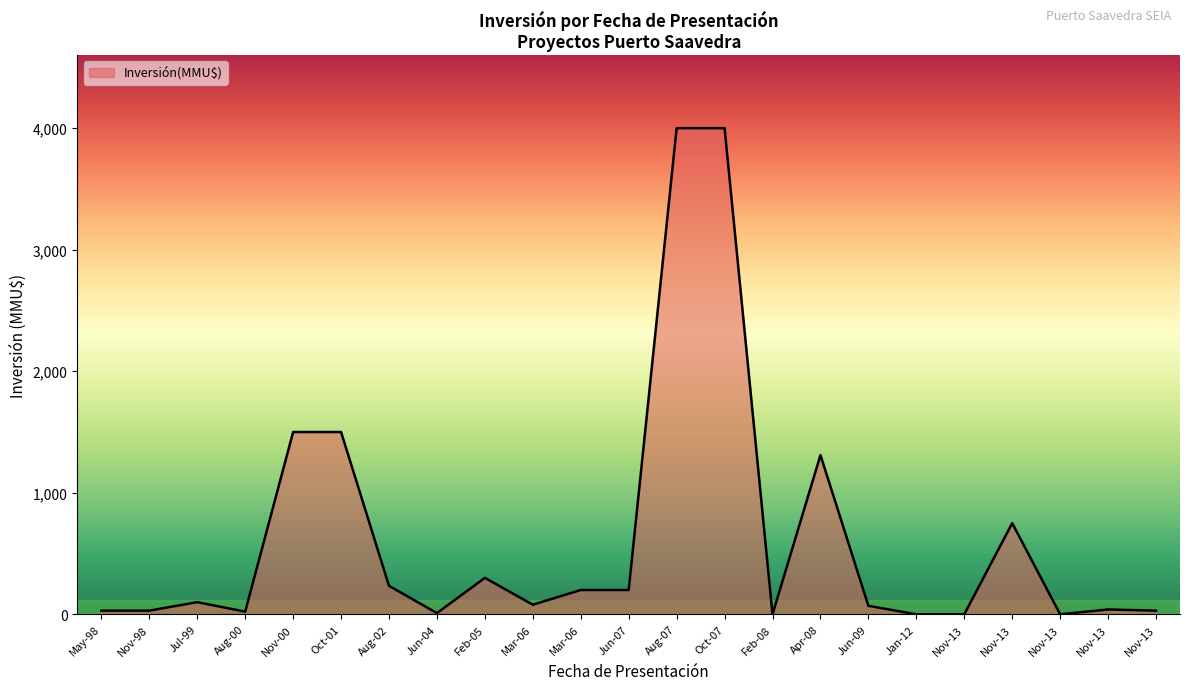

Between Apr-08 and Nov-98, which is larger?

Apr-08